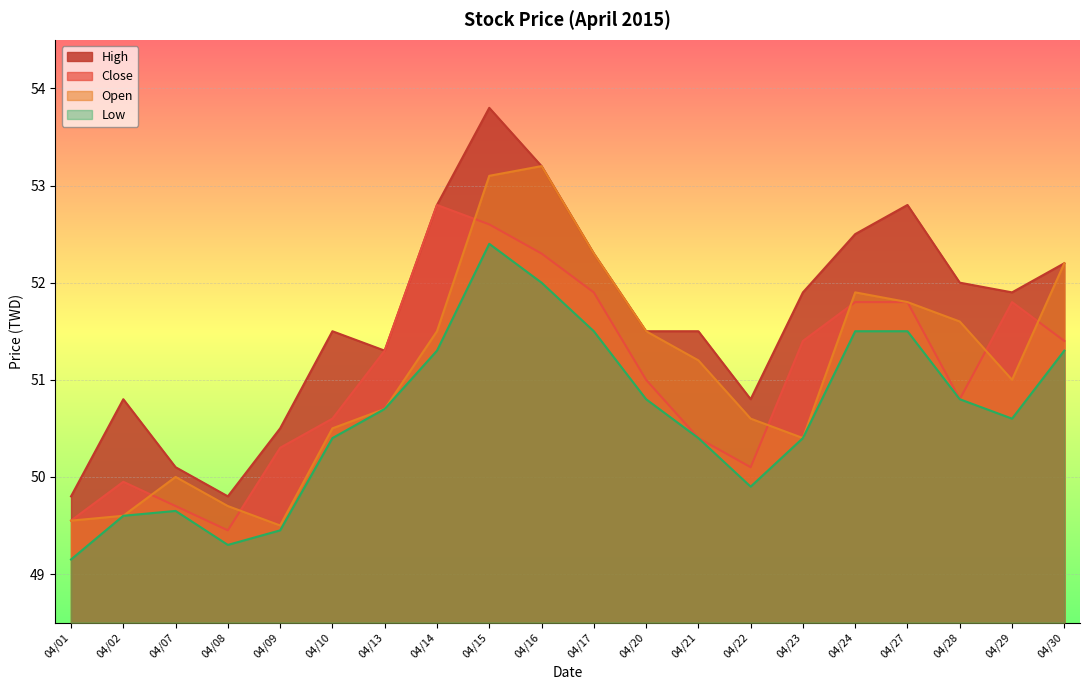

Reading left to right, transcribe all the data shown in this chart.

Close: 04/01=49.5	04/02=50.0	04/07=49.7	04/08=49.5	04/09=50.3	04/10=50.6	04/13=51.3	04/14=52.8	04/15=52.6	04/16=52.3	04/17=51.9	04/20=51.0	04/21=50.4	04/22=50.1	04/23=51.4	04/24=51.8	04/27=51.8	04/28=50.8	04/29=51.8	04/30=51.4
High: 04/01=49.8	04/02=50.8	04/07=50.1	04/08=49.8	04/09=50.5	04/10=51.5	04/13=51.3	04/14=52.8	04/15=53.8	04/16=53.2	04/17=52.3	04/20=51.5	04/21=51.5	04/22=50.8	04/23=51.9	04/24=52.5	04/27=52.8	04/28=52.0	04/29=51.9	04/30=52.2
Low: 04/01=49.1	04/02=49.6	04/07=49.6	04/08=49.3	04/09=49.5	04/10=50.4	04/13=50.7	04/14=51.3	04/15=52.4	04/16=52.0	04/17=51.5	04/20=50.8	04/21=50.4	04/22=49.9	04/23=50.4	04/24=51.5	04/27=51.5	04/28=50.8	04/29=50.6	04/30=51.3
Open: 04/01=49.5	04/02=49.6	04/07=50.0	04/08=49.7	04/09=49.5	04/10=50.5	04/13=50.7	04/14=51.5	04/15=53.1	04/16=53.2	04/17=52.3	04/20=51.5	04/21=51.2	04/22=50.6	04/23=50.4	04/24=51.9	04/27=51.8	04/28=51.6	04/29=51.0	04/30=52.2